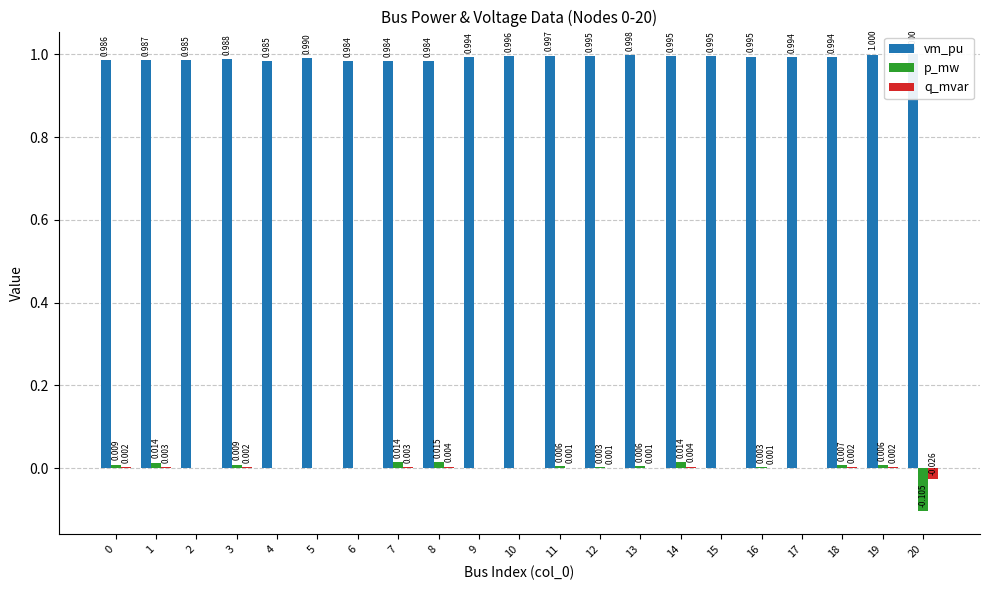

Are the bars horizontal?

No